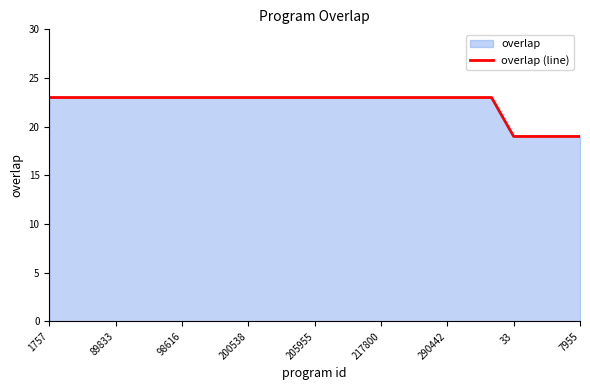

What is the difference between the maximum and minimum values?

4